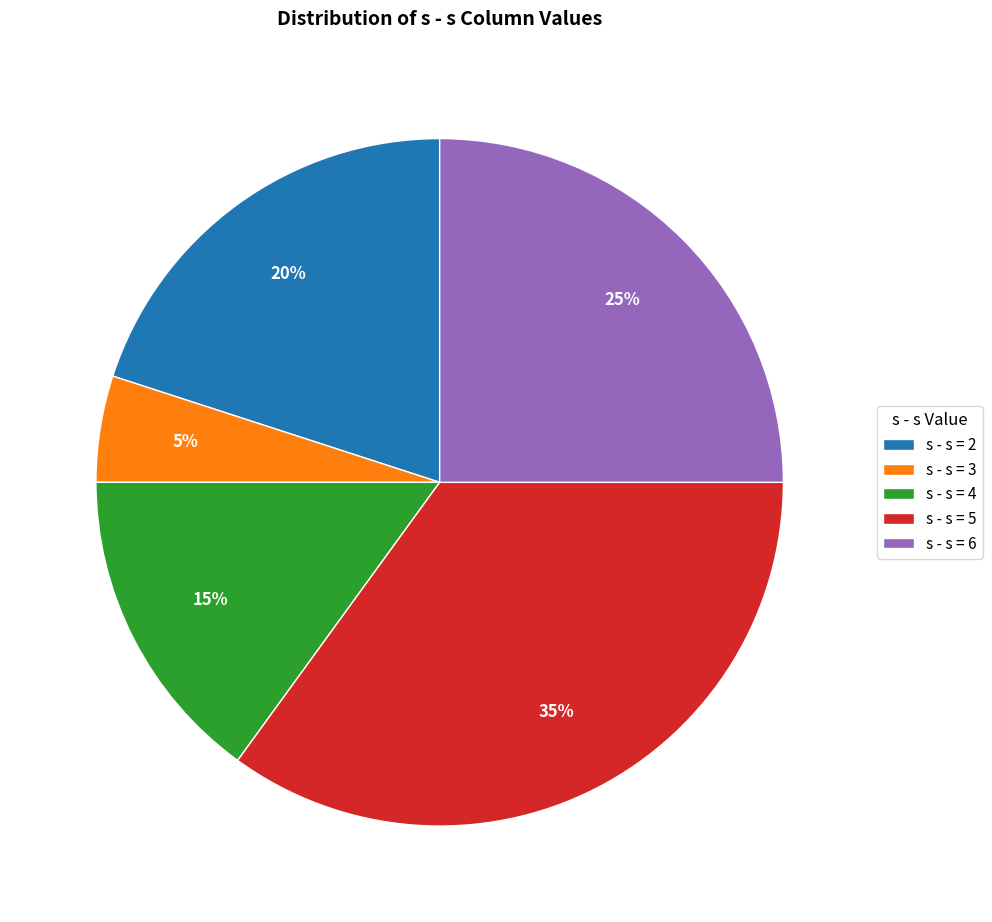

How many segments does this pie chart have?

5